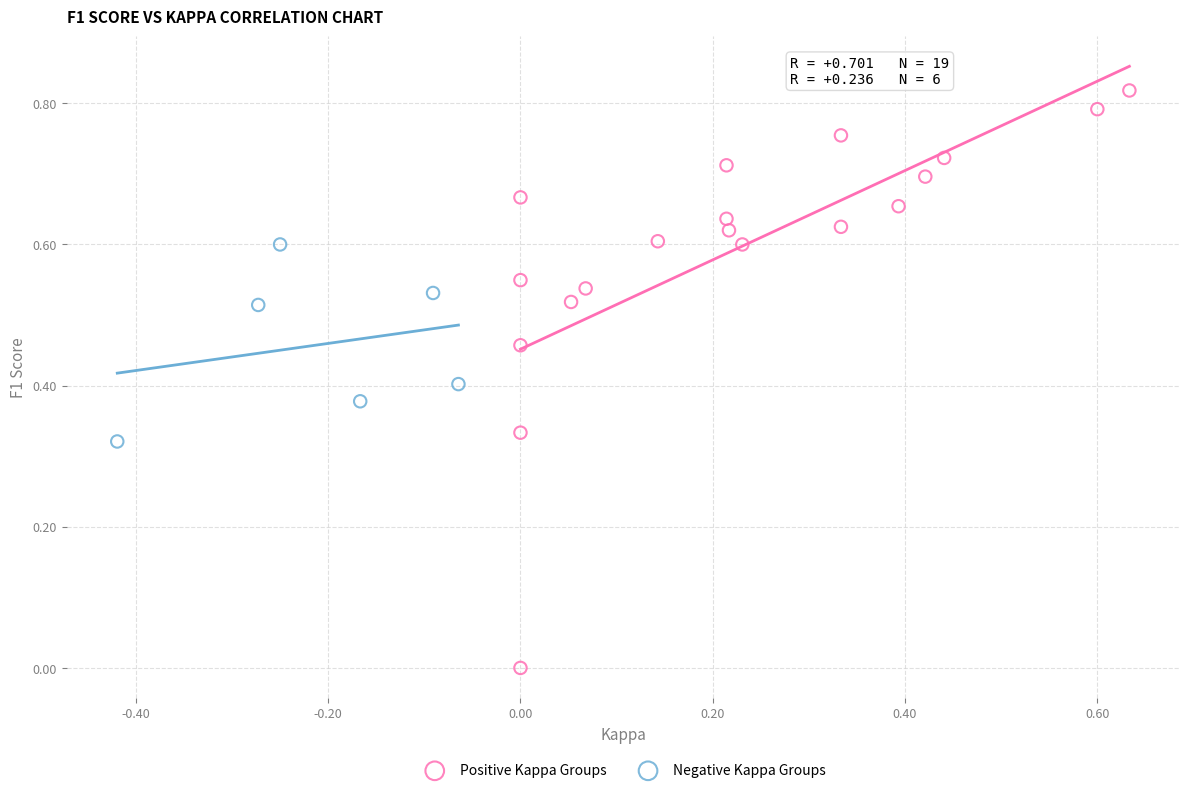

Which series has the widest spread of Y values?

Positive Kappa Groups